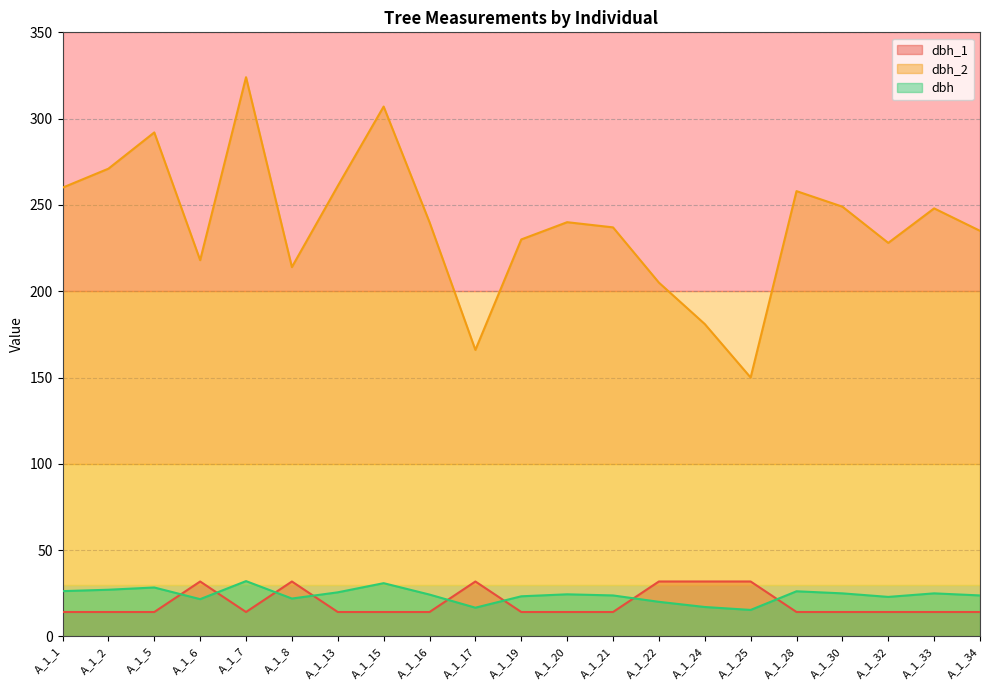

What is the highest value of the dbh_2 series?

324.0